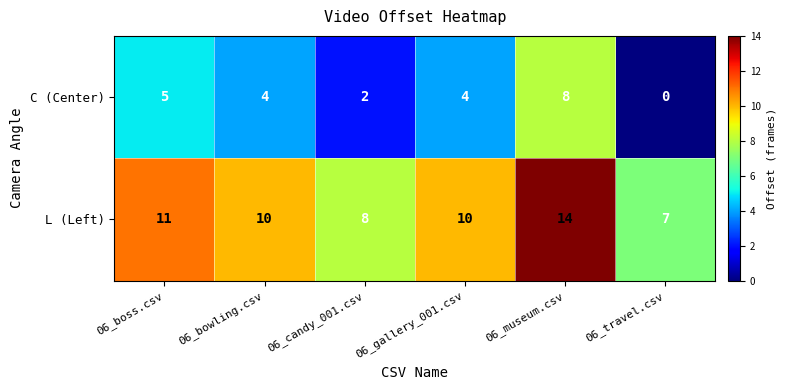

Reading left to right, extract all data points from this chart.

C (Center): 06_boss.csv=5	06_bowling.csv=4	06_candy_001.csv=2	06_gallery_001.csv=4	06_museum.csv=8	06_travel.csv=0
L (Left): 06_boss.csv=11	06_bowling.csv=10	06_candy_001.csv=8	06_gallery_001.csv=10	06_museum.csv=14	06_travel.csv=7